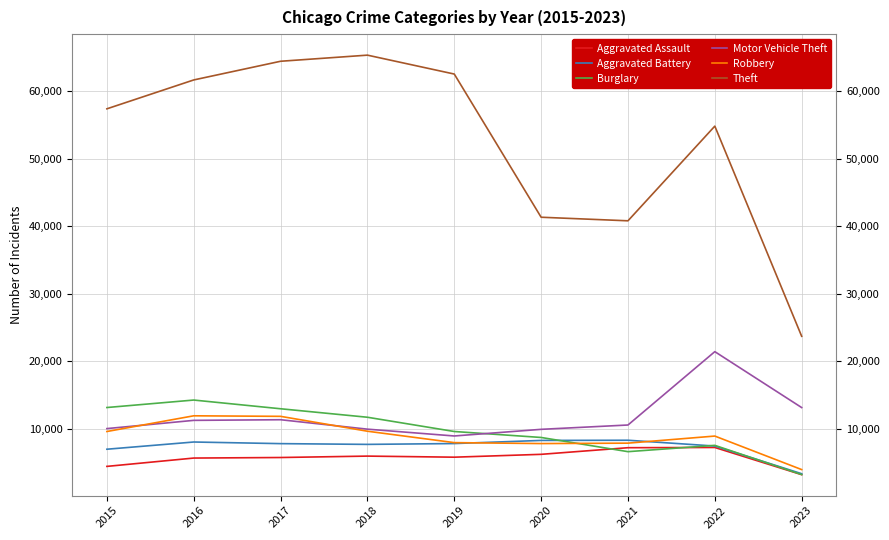

In Burglary, how many points are higher than both neighbors (excluding endpoints)?

2